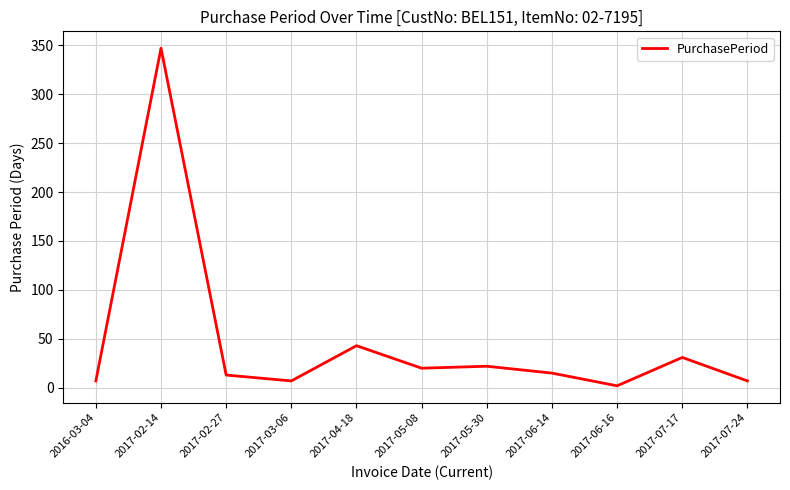

What is the difference between the maximum and minimum values?

345